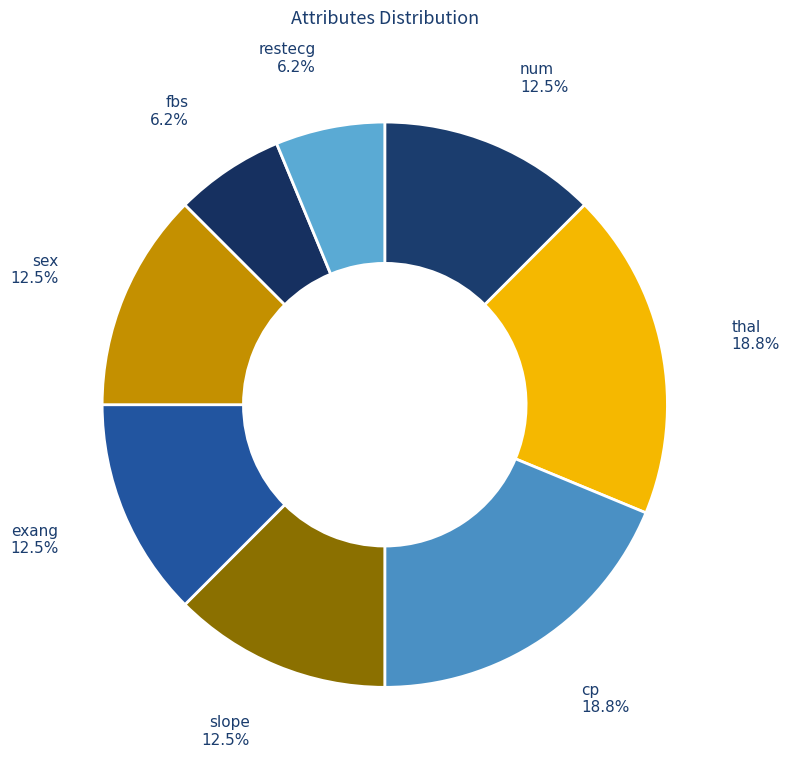

How many slices are in this pie chart?

8